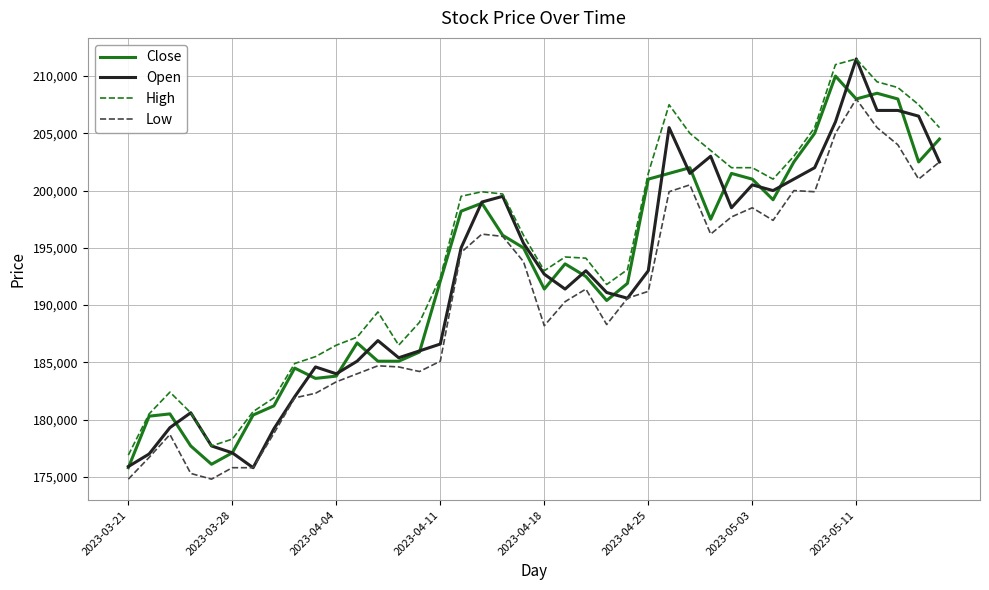

What is the minimum value shown in the chart?

174800